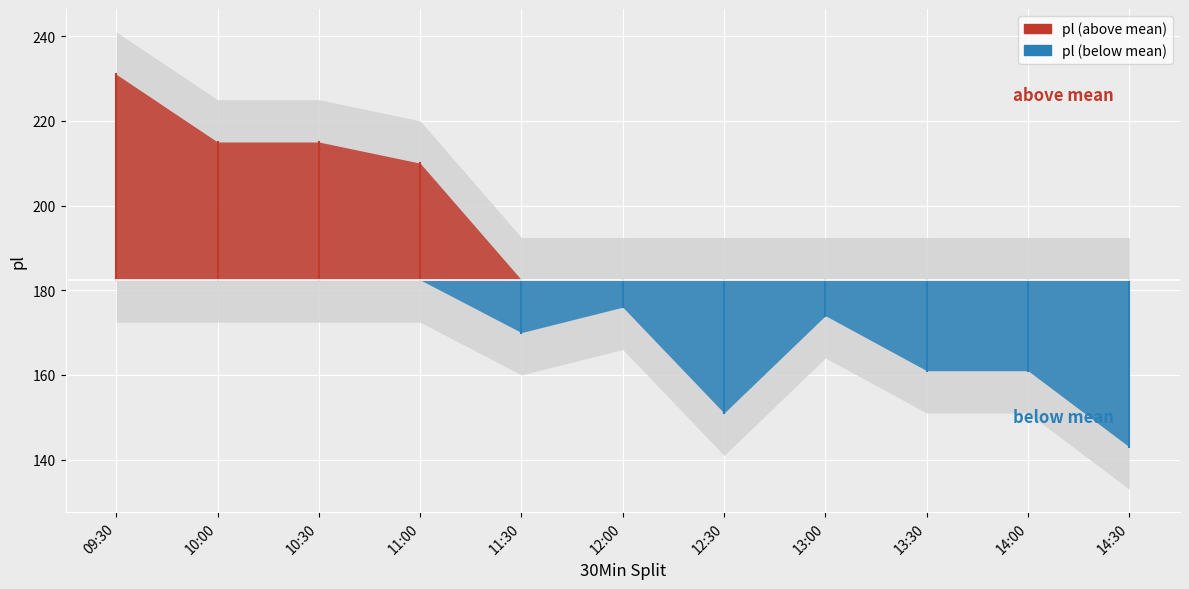

Approximately how many times larger is the value at 11:30 compared to 09:30?

0.7